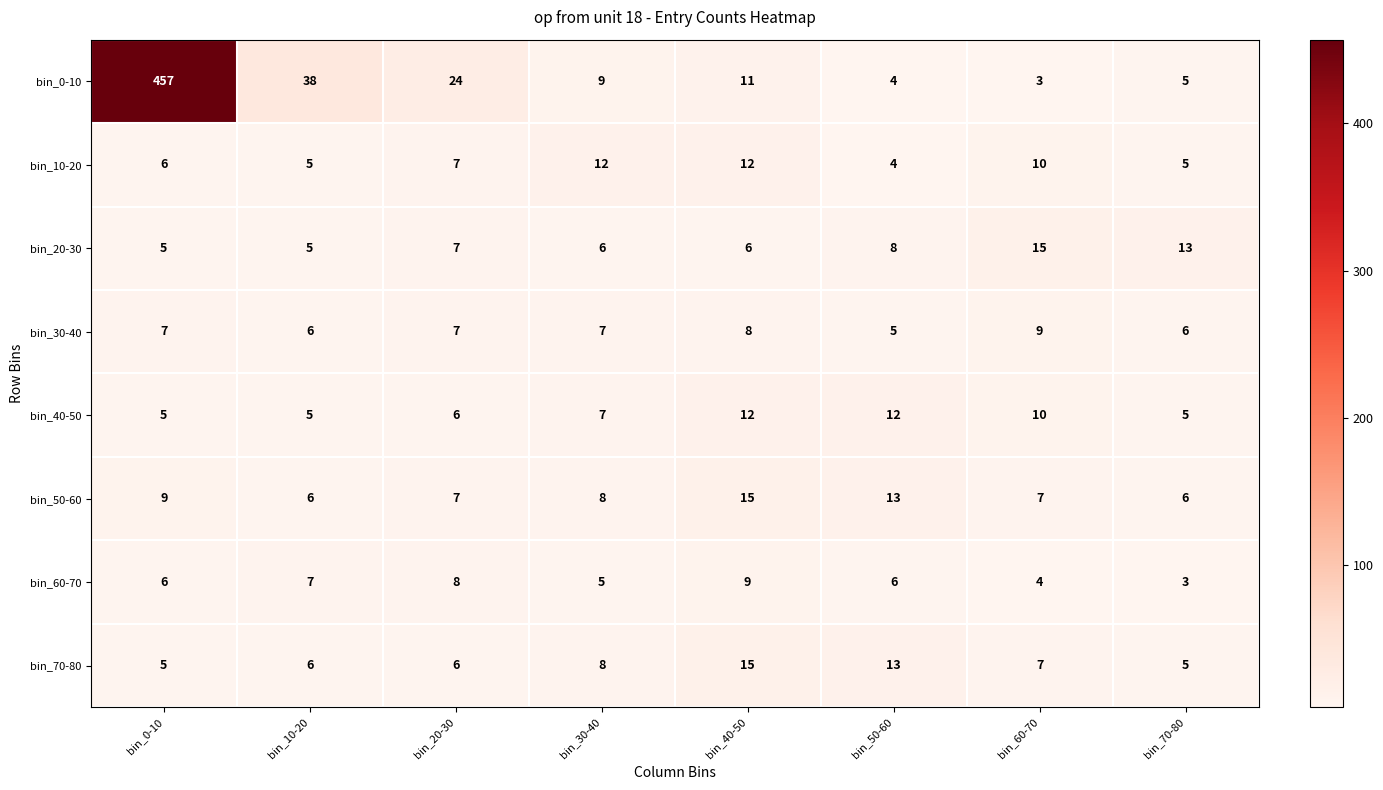

What is the difference between the second highest and minimum values in the bin_70-80 series?

8